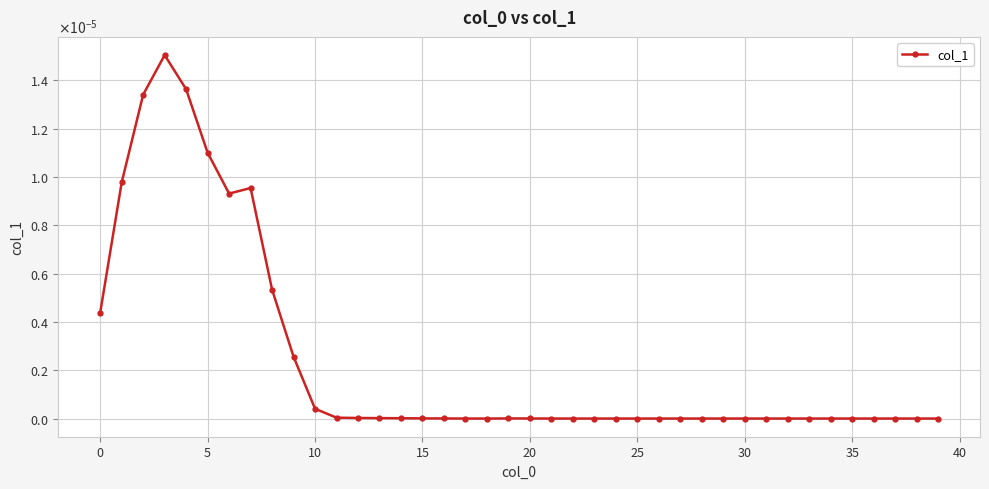

Is this an area chart (filled region under the line)?

No